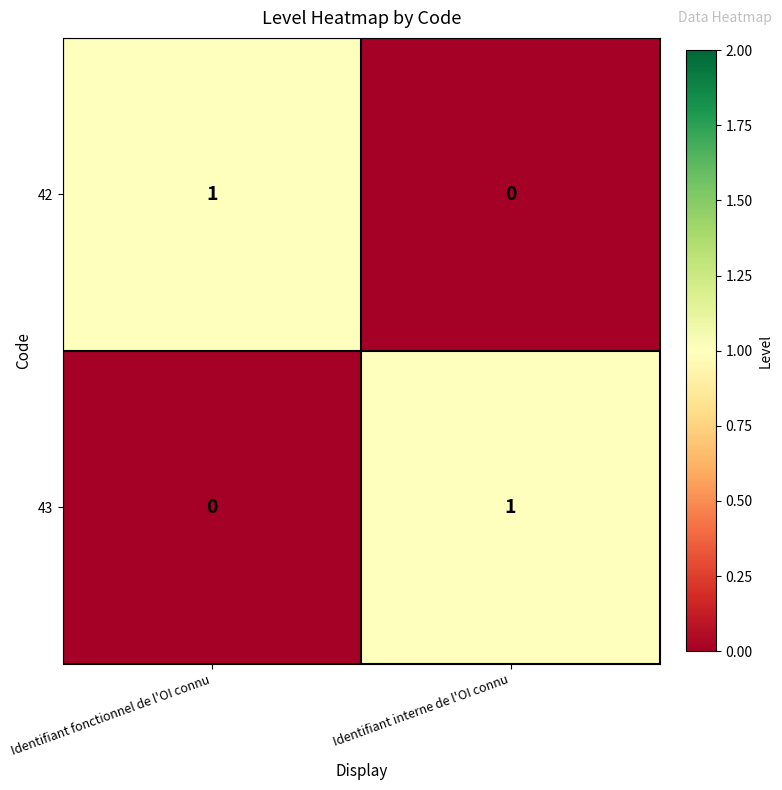

True or false: 43 has a value of 0 at Identifiant fonctionnel de l'OI connu.

True